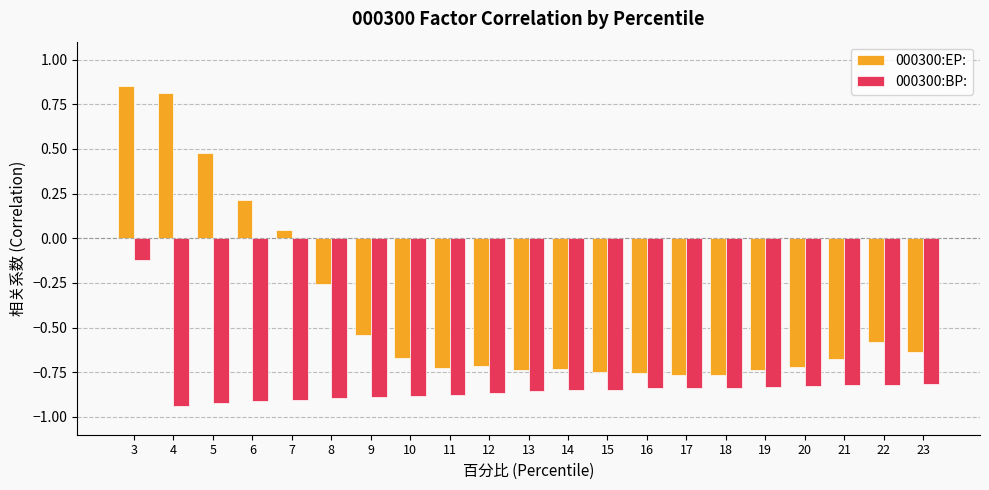

Rank the series at 5 from lowest to highest value.

000300:BP:, 000300:EP: